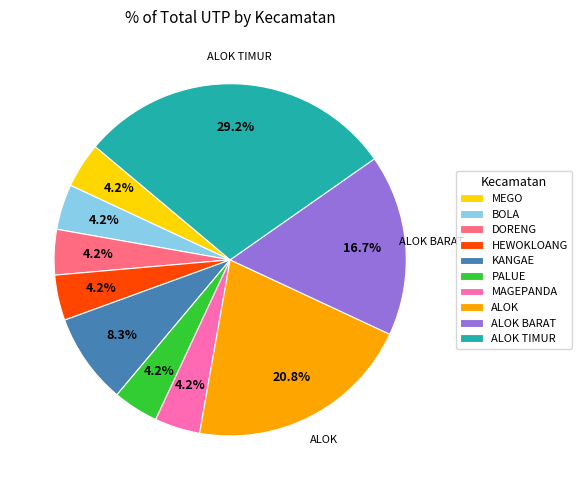

What percentage is NOT represented by MAGEPANDA?

95.8%